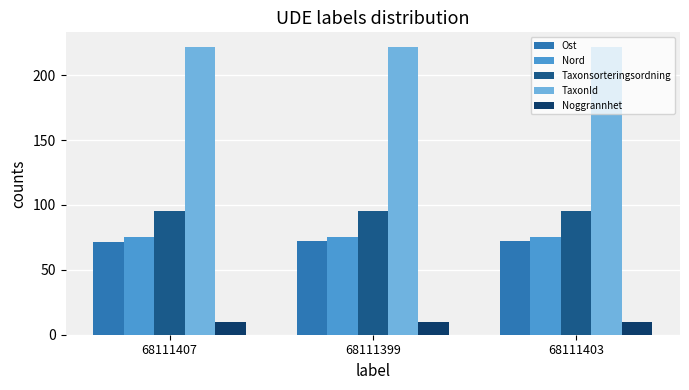

What is the sum of all TaxonId values?

665.8